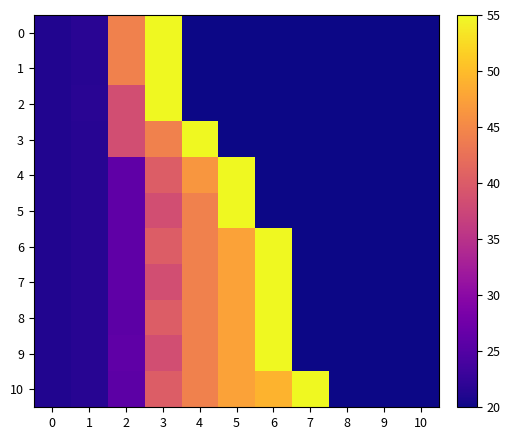

List the series in order of their peak value, lowest first.

0, 1, 2, 3, 4, 5, 6, 7, 8, 9, 10